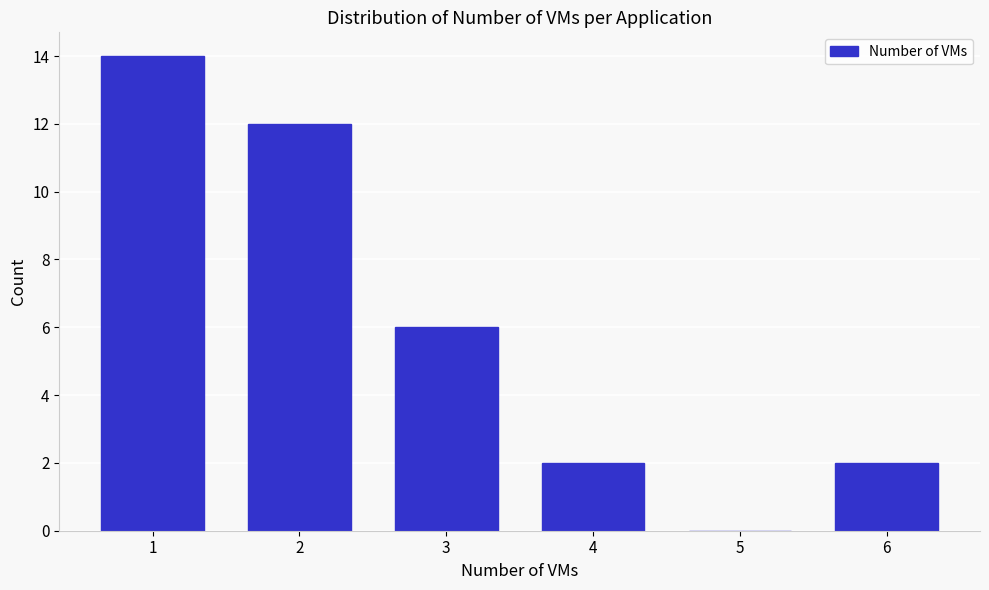

Reading left to right, list all the values displayed in this chart.

1=14	2=12	3=6	4=2	5=0	6=2